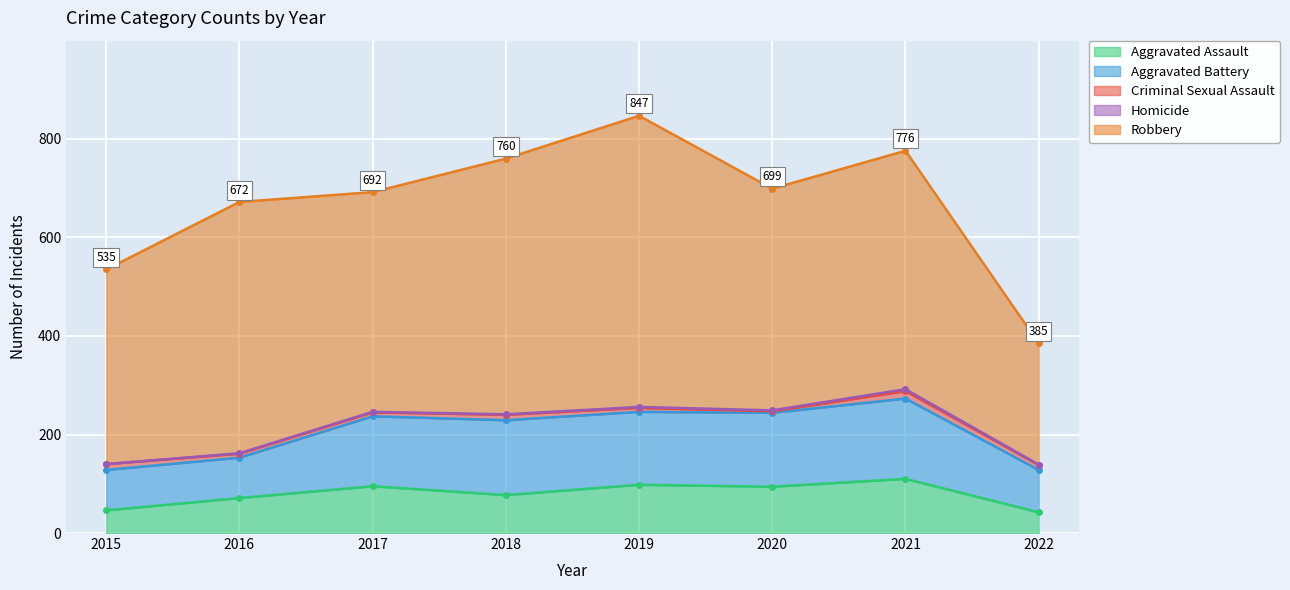

What is the value of the Homicide point at the 3rd from the left?

1